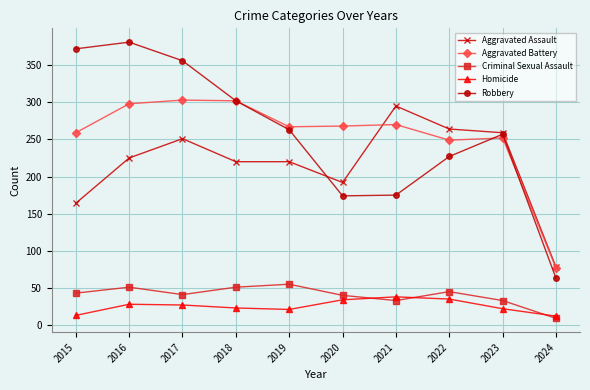

At which label is Aggravated Assault closest to 186?

2020